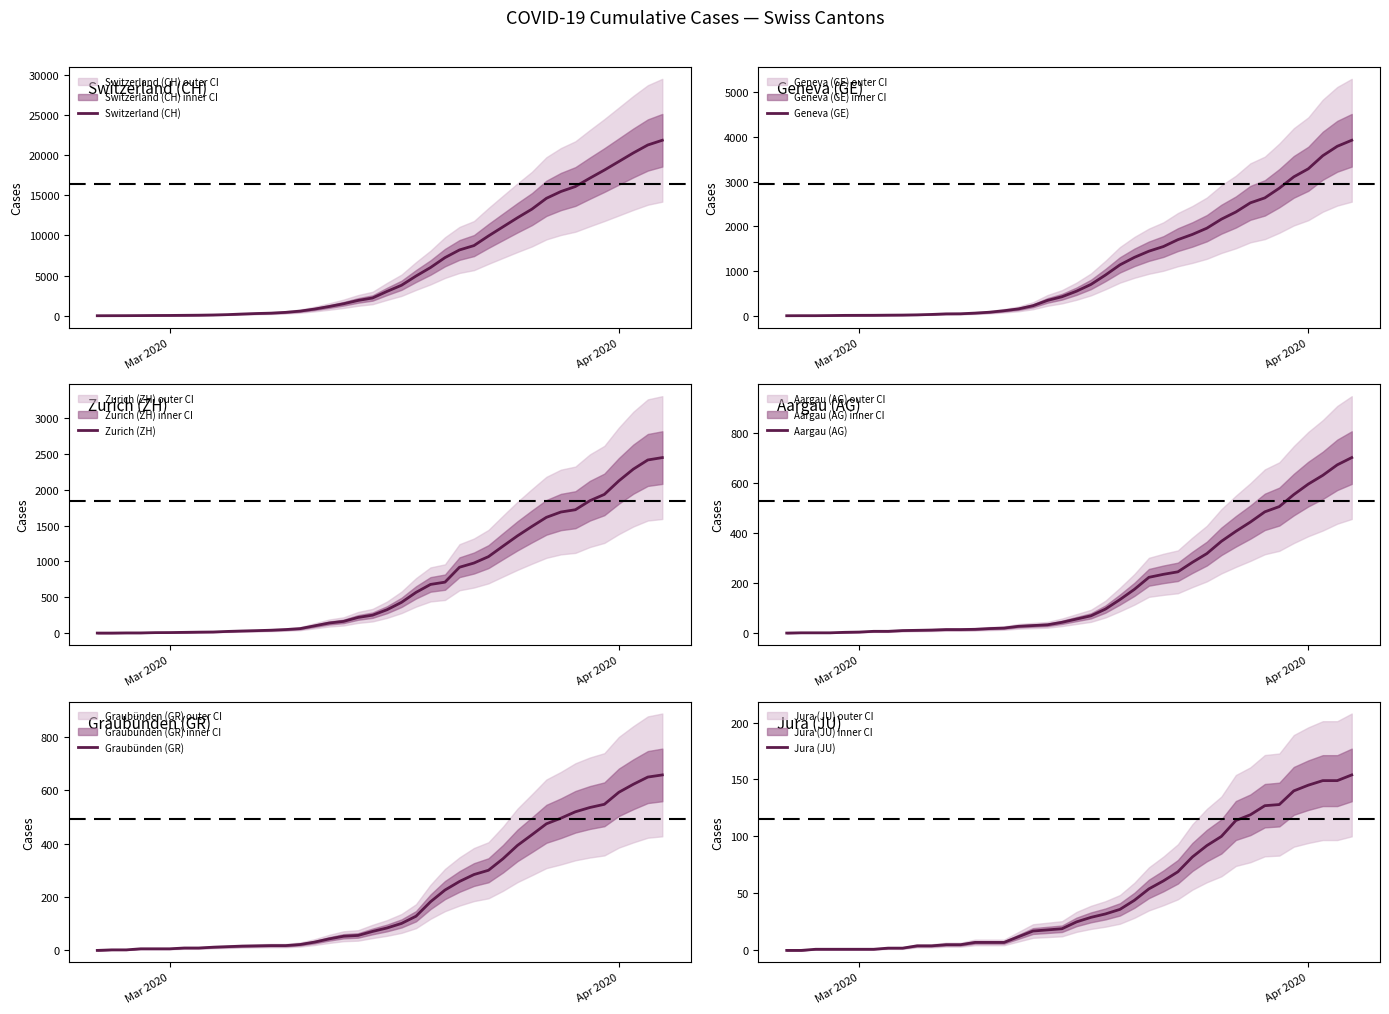

The Aargau (AG) series shows 20 at 10. True or false?

False